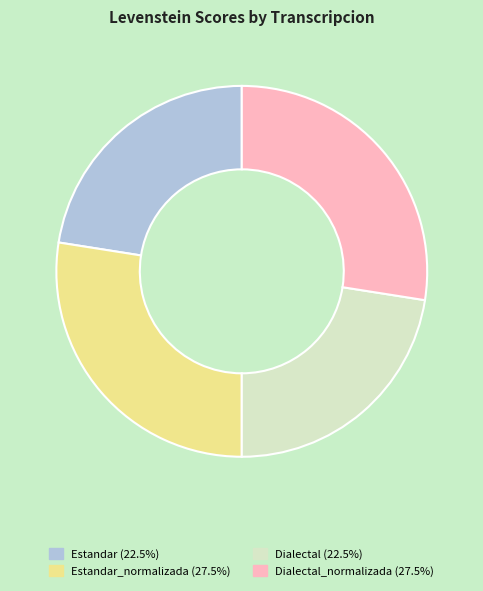

Is there any slice that represents more than half of the pie?

No